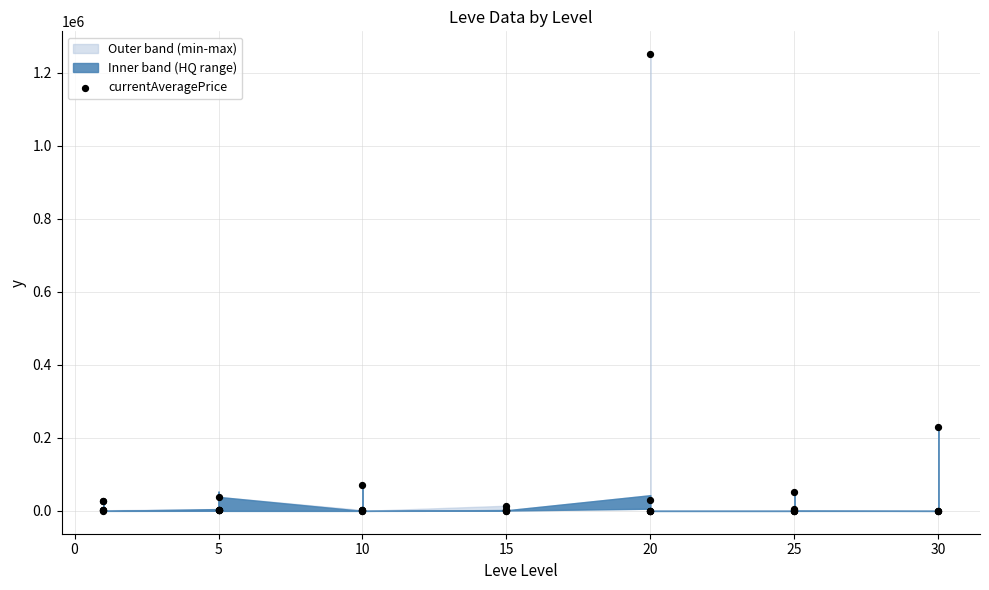

What Y value in the scatter plot is closest to 625437?

229386.0